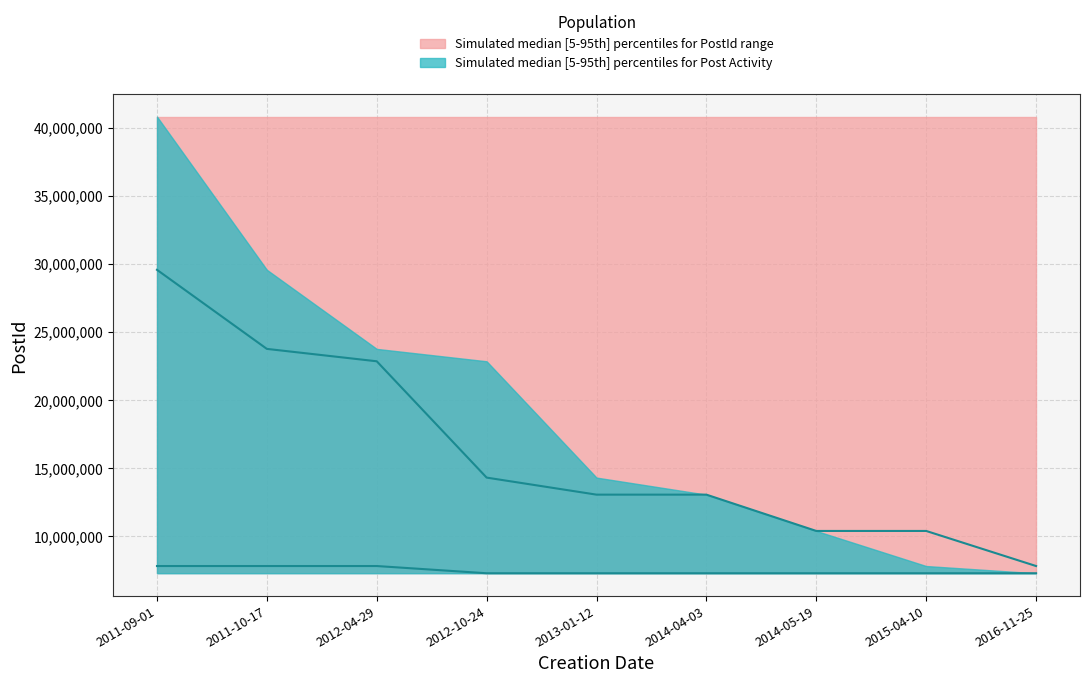

What is the total value across all series at 2012-10-24?

39129441